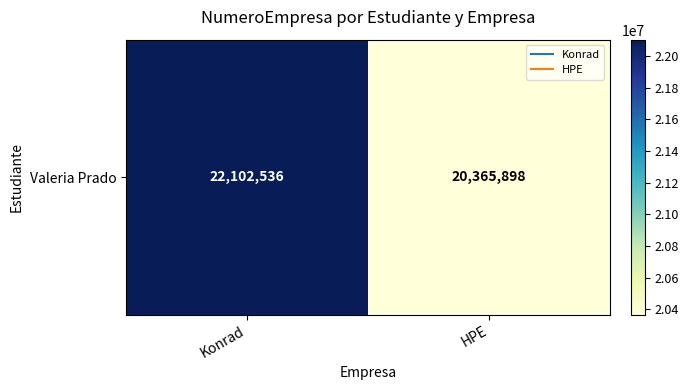

What is the difference between the values at Konrad and HPE?

1736638